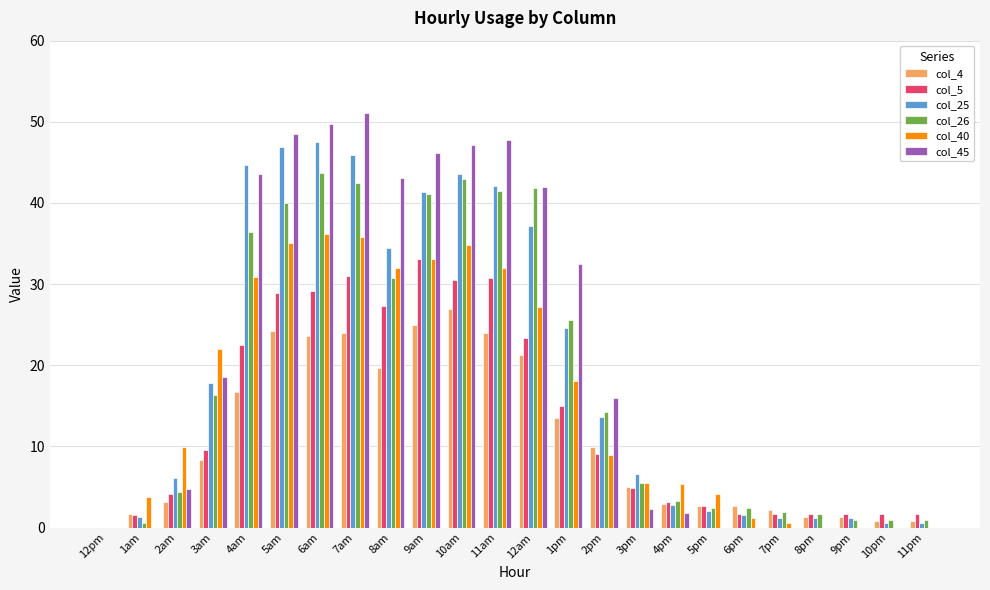

What is the total value across all series at 3pm?

29.8